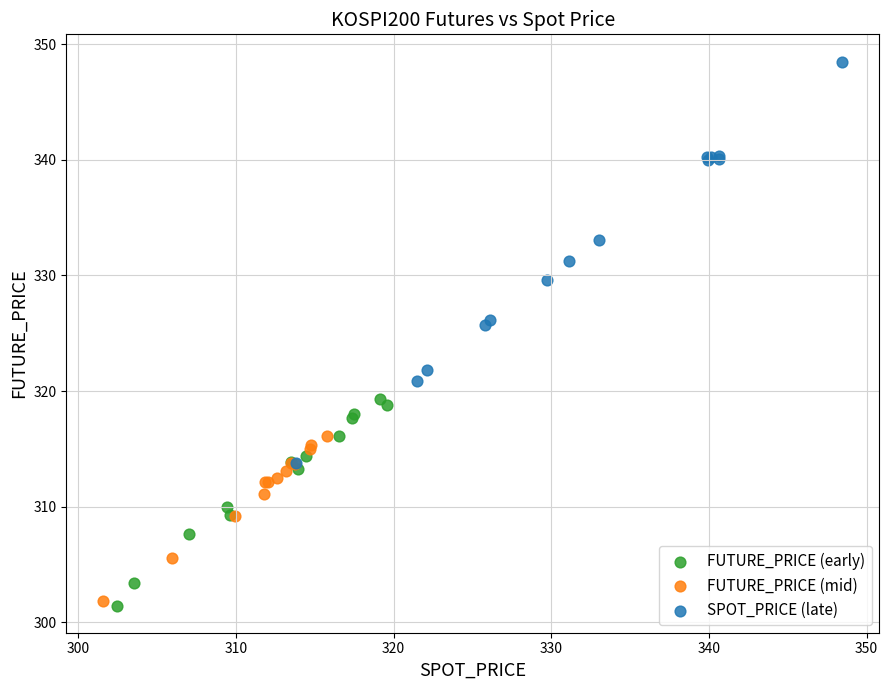

Which series has the widest spread of Y values?

SPOT_PRICE (late)